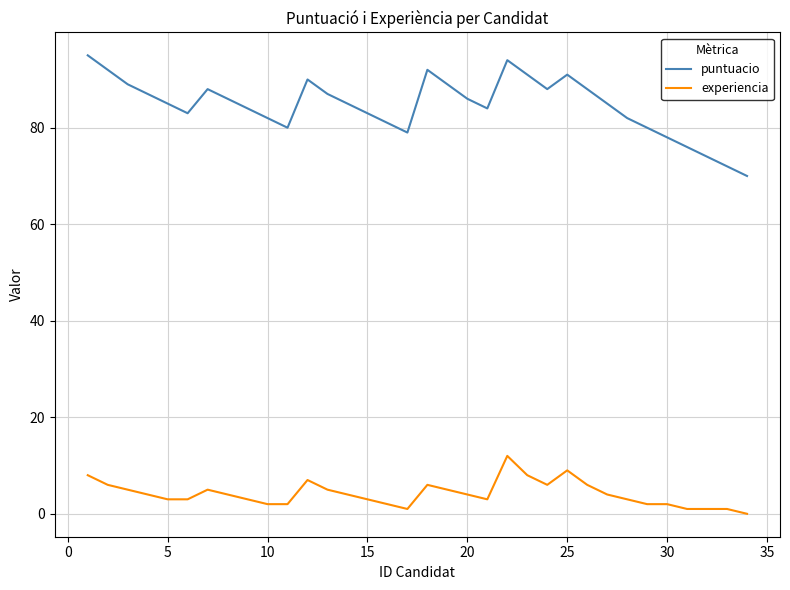

List the series in order of their overall mean, highest first.

puntuacio, experiencia